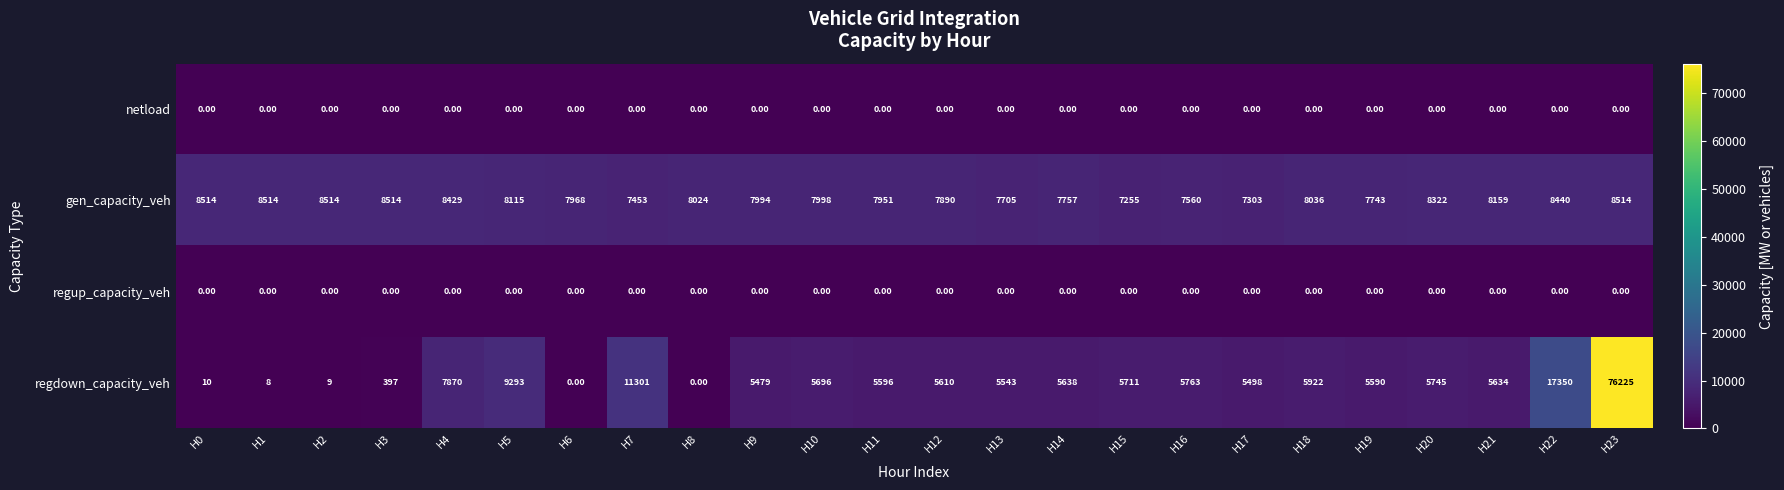

What is the difference between the maximum and minimum values in the regdown_capacity_veh series?

76225